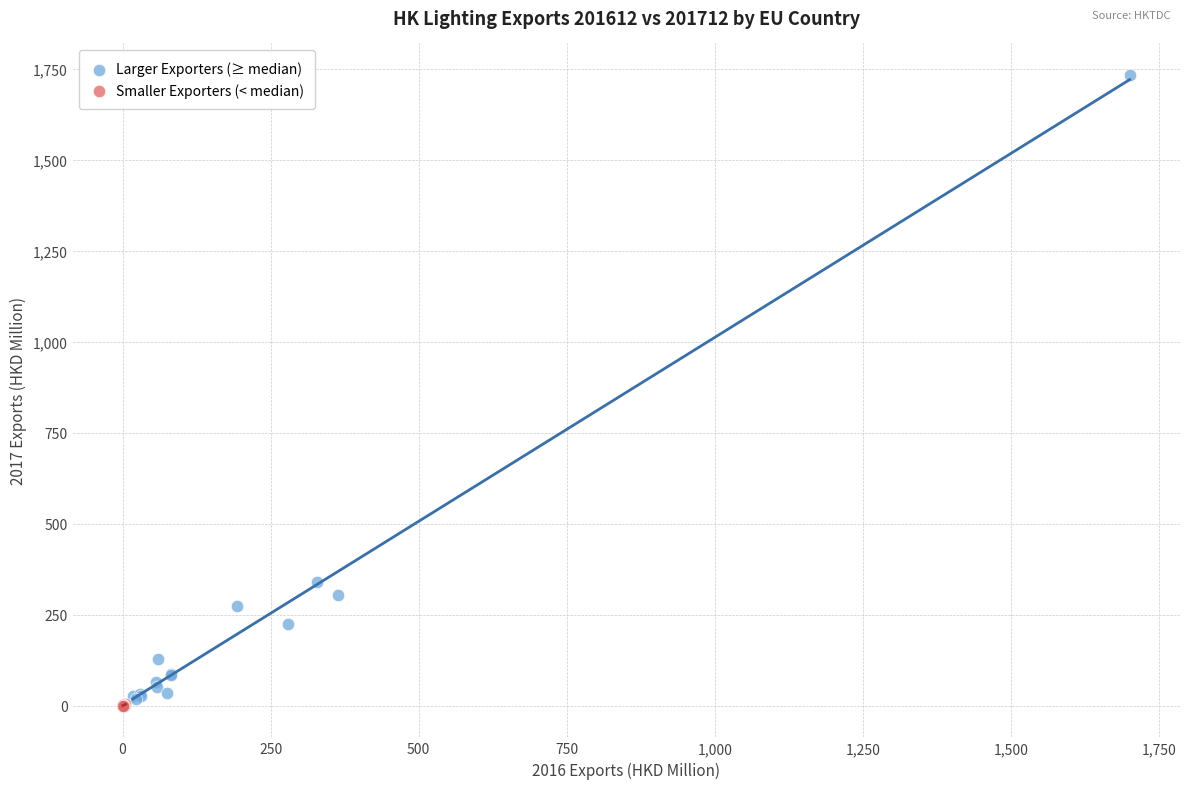

Which series reaches the maximum Y coordinate?

Larger Exporters (≥ median)